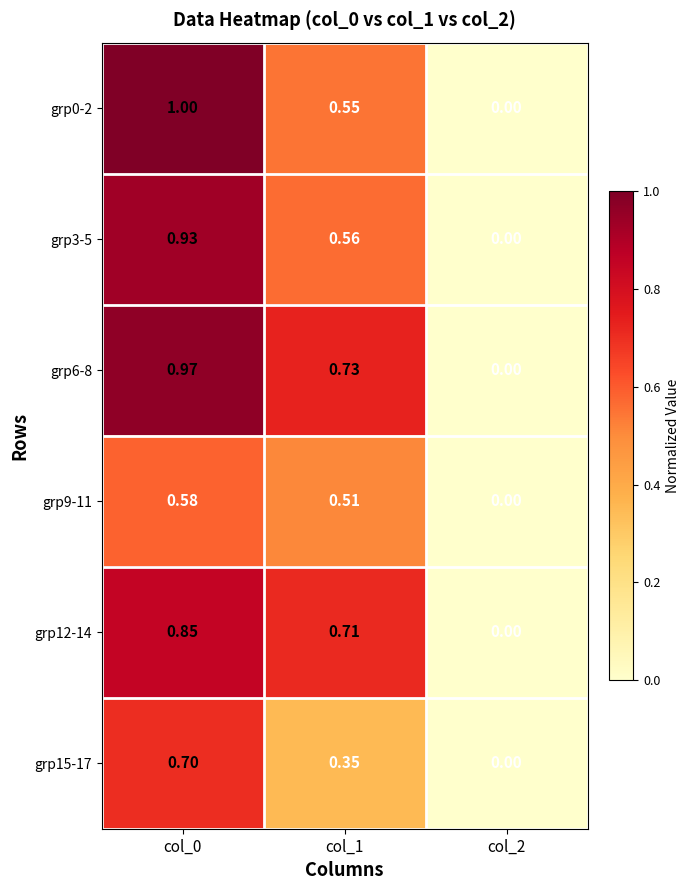

Is the value of grp3-5 at col_2 greater than the value of grp0-2 at col_1?

No